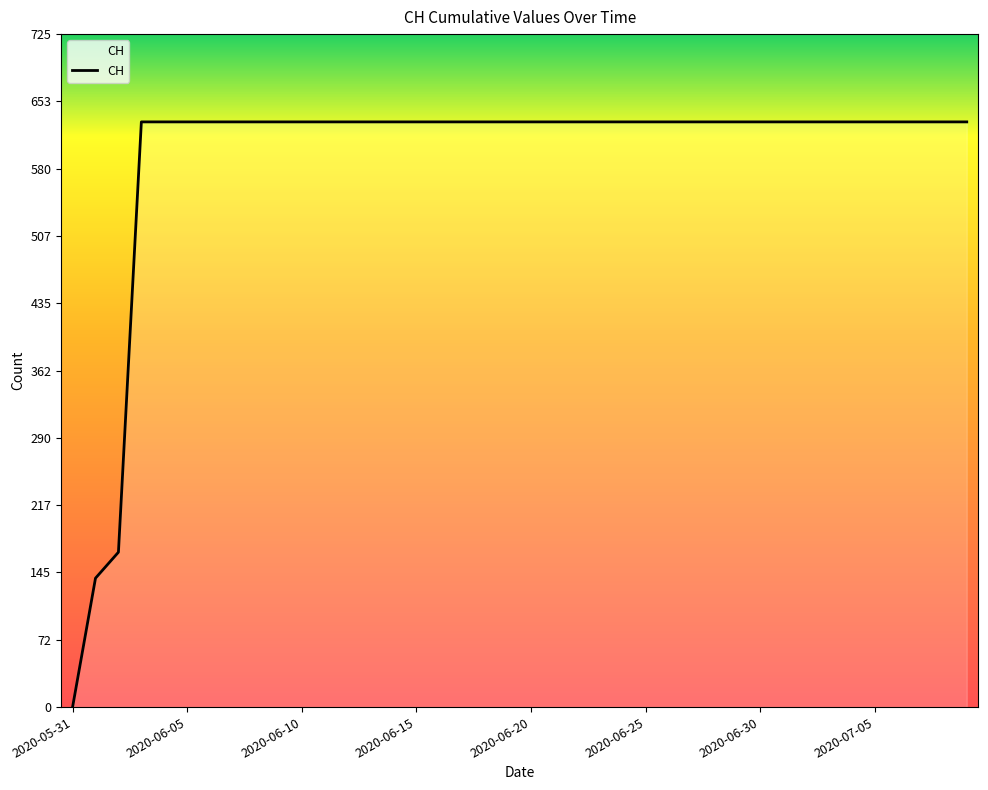

What is the difference between the maximum and minimum values?

631